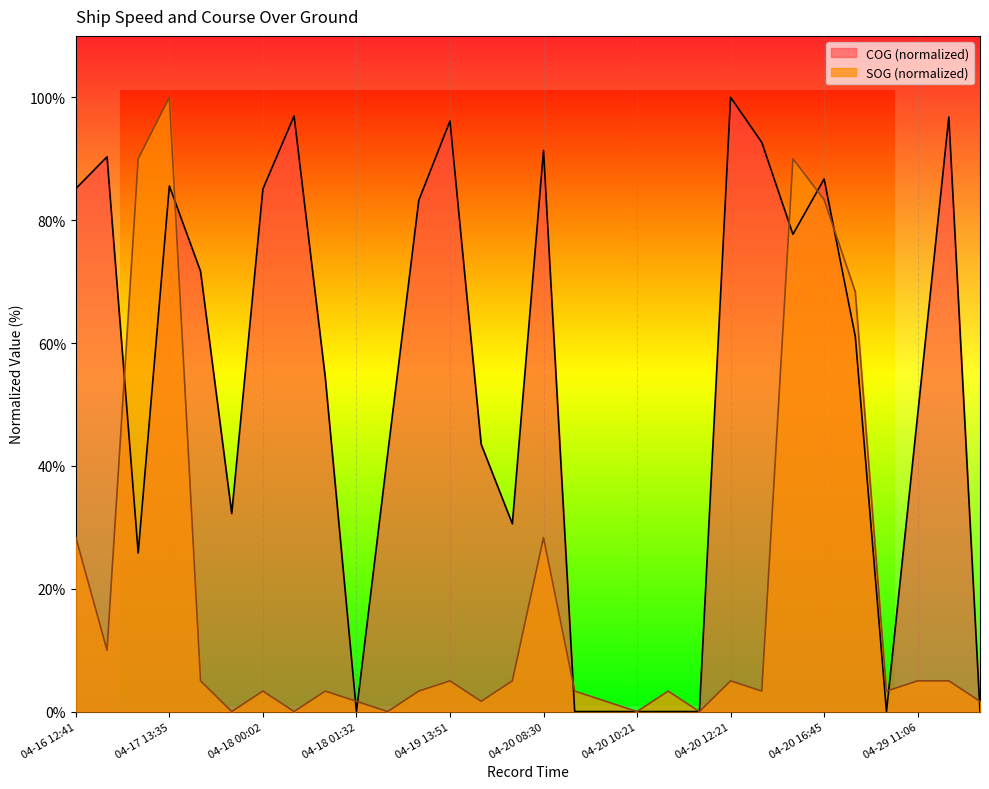

What is the difference between the second highest and minimum values in the SOG series?

90.0